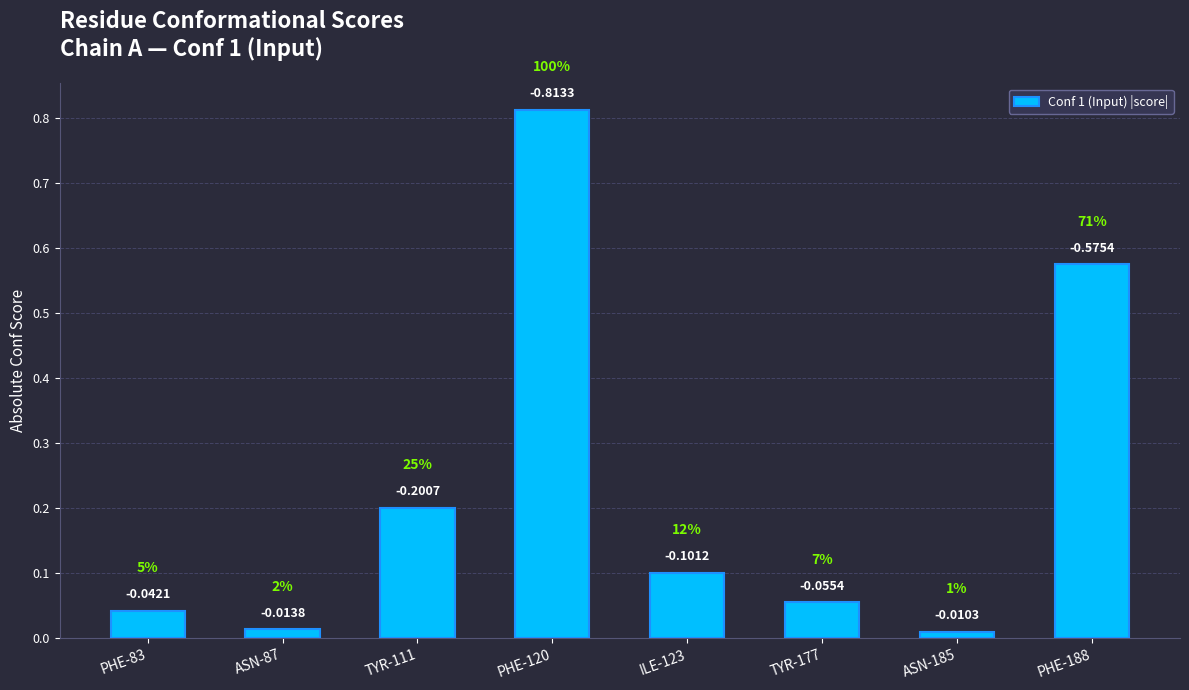

Rank the categories by value from lowest to highest.

ASN-185, ASN-87, PHE-83, TYR-177, ILE-123, TYR-111, PHE-188, PHE-120